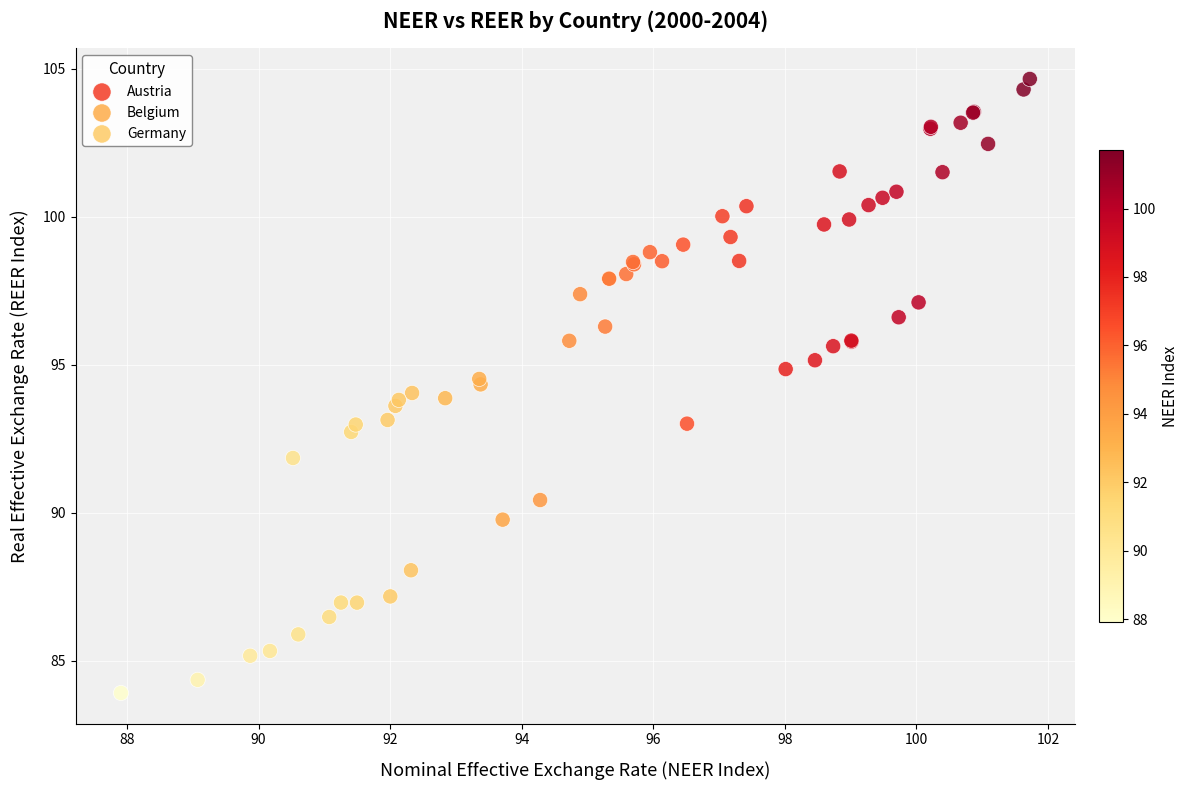

What are all the series names shown in the legend?

Austria, Belgium, Germany